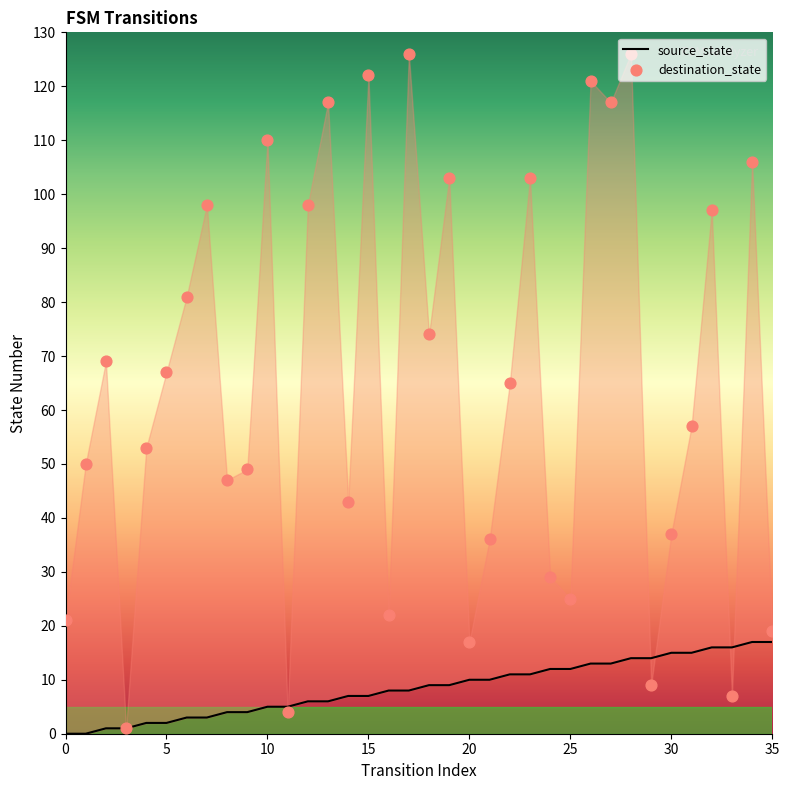

At how many categories does at least one series exceed 23?

28